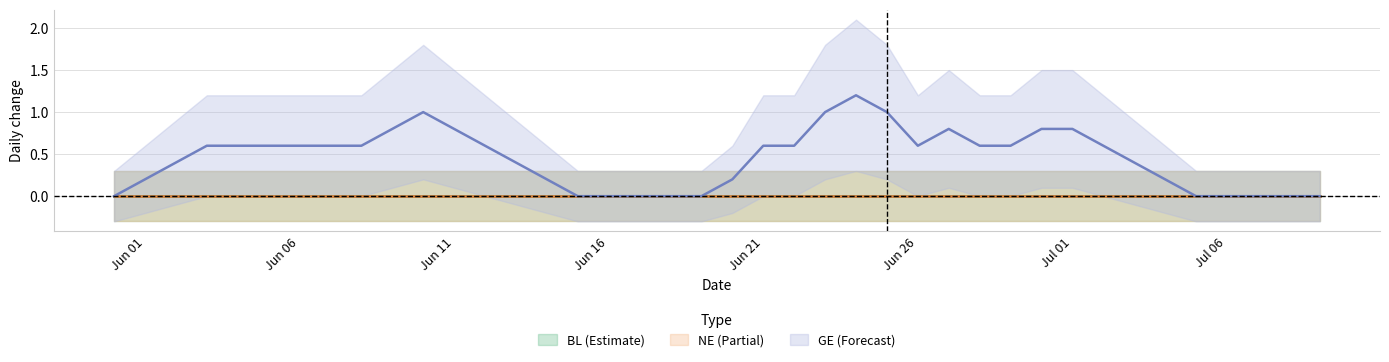

True or false: GE has a value of -1 at 18.

False